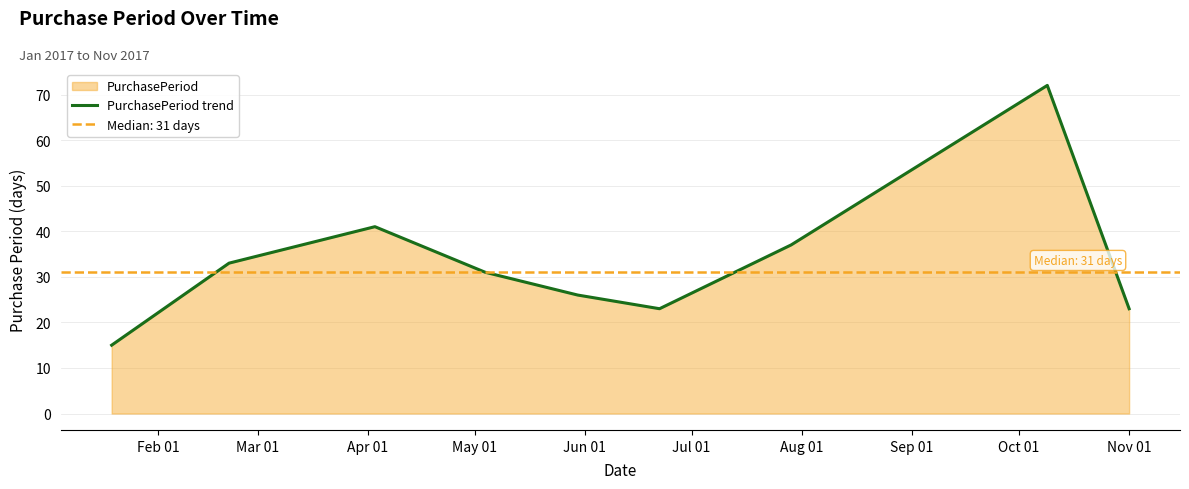

At which category does the chart reach its minimum across all series?

Feb 01